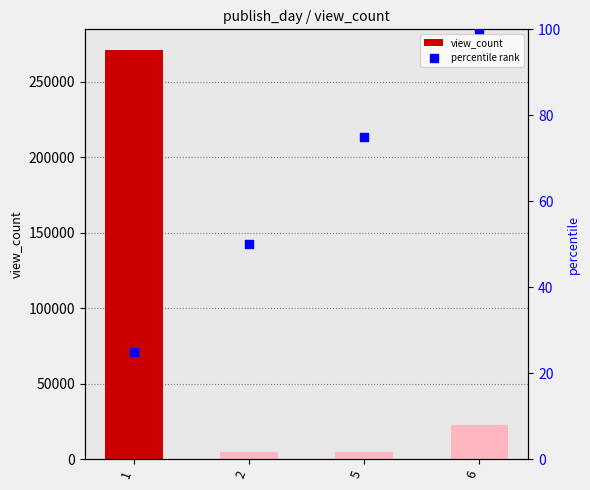

What is the total value across all series at 1?

271102